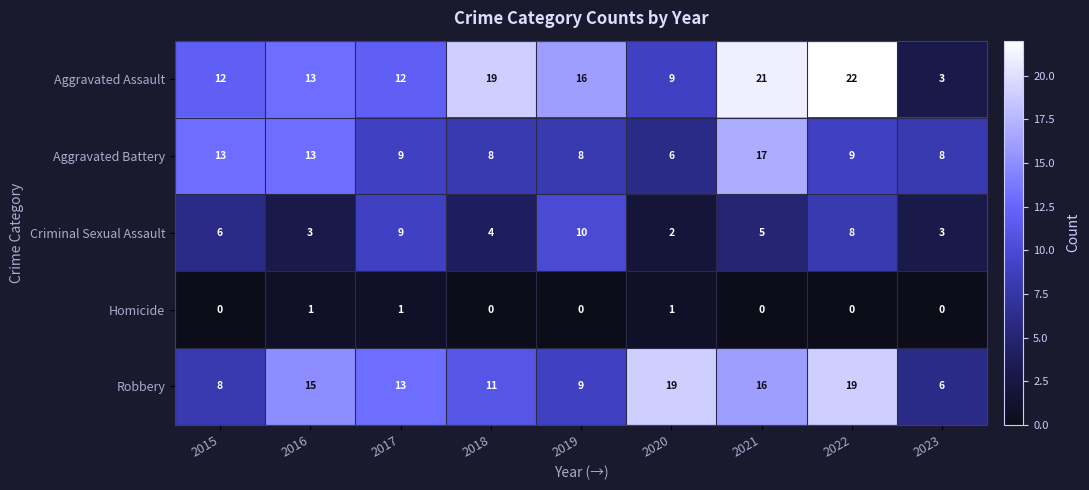

What is the difference between the maximum and minimum values in the Criminal Sexual Assault series?

8